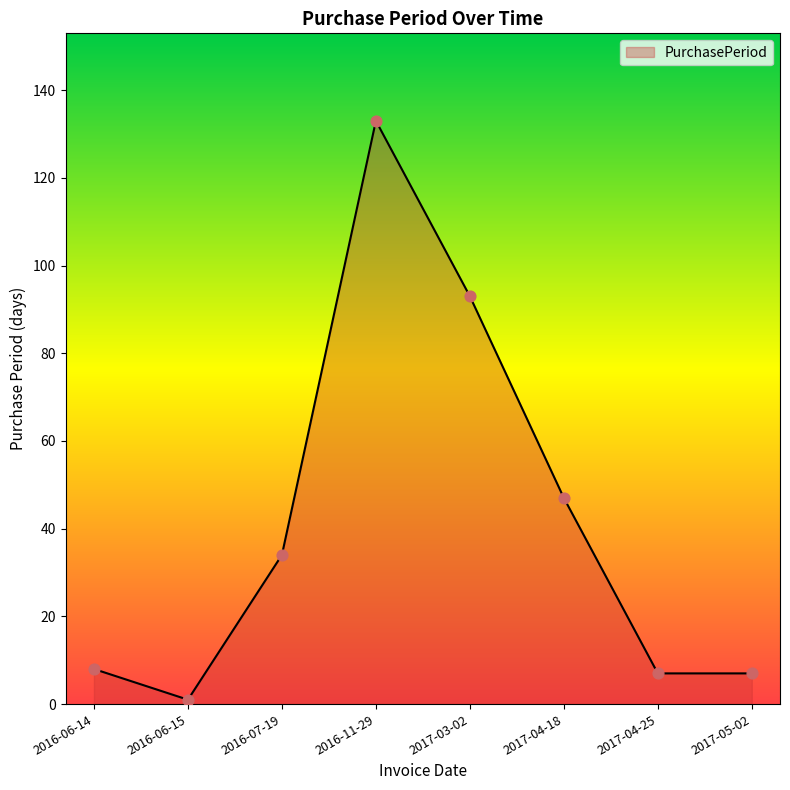

What is the ratio of the value at 2017-04-18 to the value at 2016-07-19?

1.4